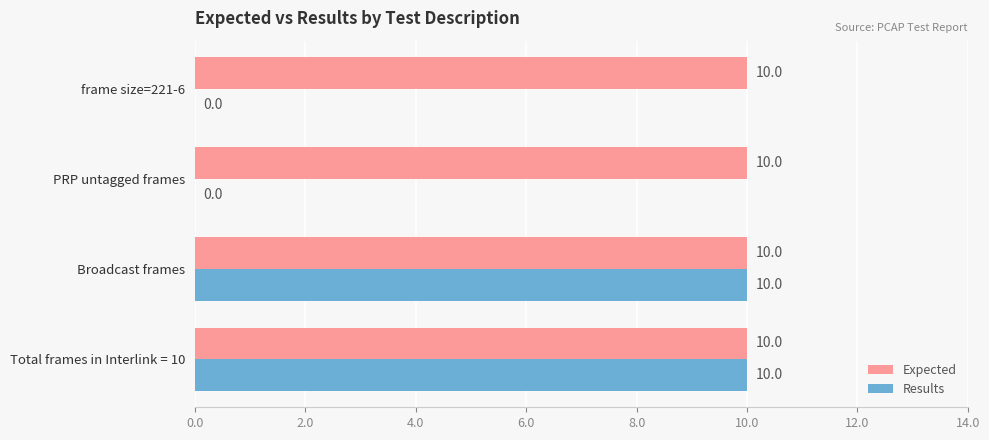

Is the value of Results at frame size=221-6 greater than the value of Expected at frame size=221-6?

No